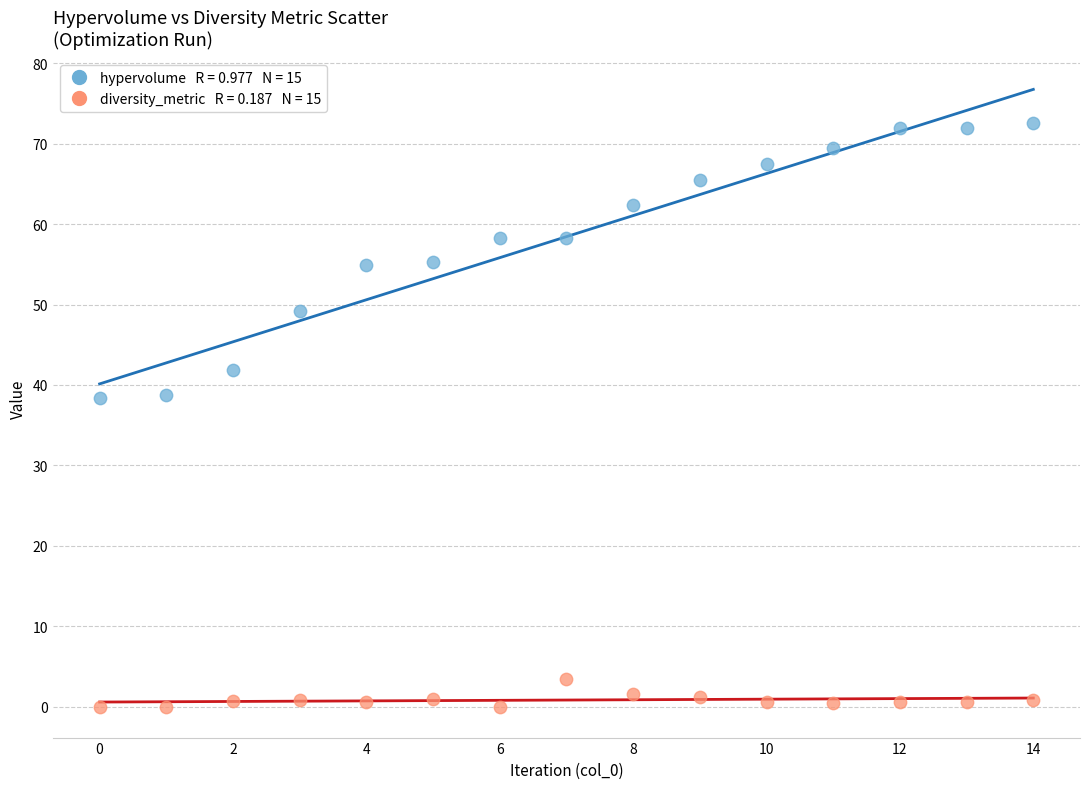

Across all data points, what is the range of Y values (max minus min)?

72.6